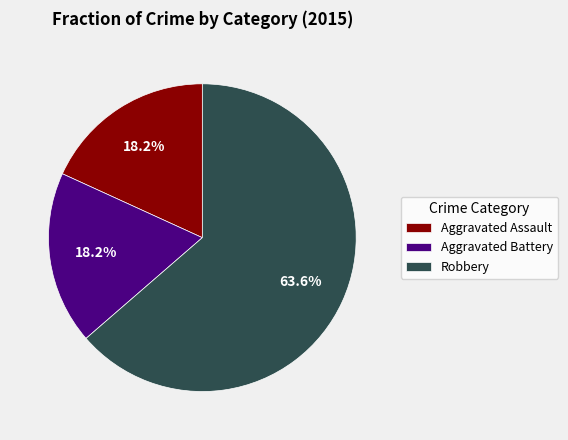

Count the number of slices in the pie.

3